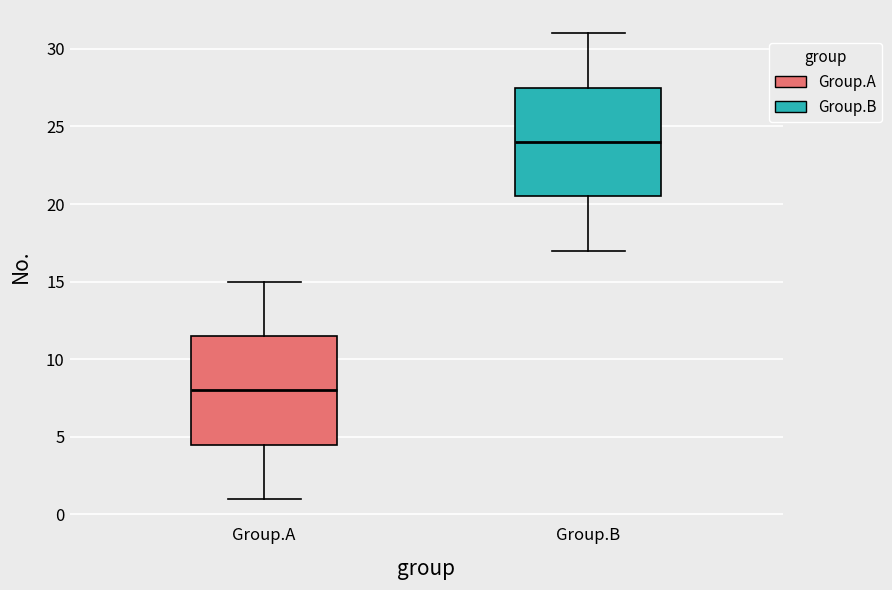

Reading left to right, read every box against the y-axis: the position of its median line, the range the box covers, and the ends of its whiskers. The values are not printed on the chart, so give them approximately, as read against the axis.

Group.A: median 8.0, box 4.5 to 11.5, whiskers 1.0 to 15.0
Group.B: median 24.0, box 20.5 to 27.5, whiskers 17.0 to 31.0